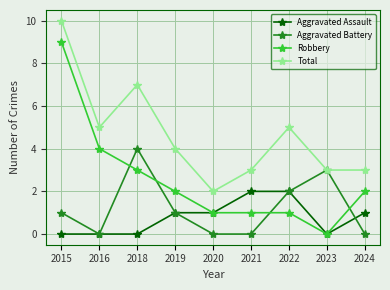

In Total, how many points are higher than both neighbors (excluding endpoints)?

2